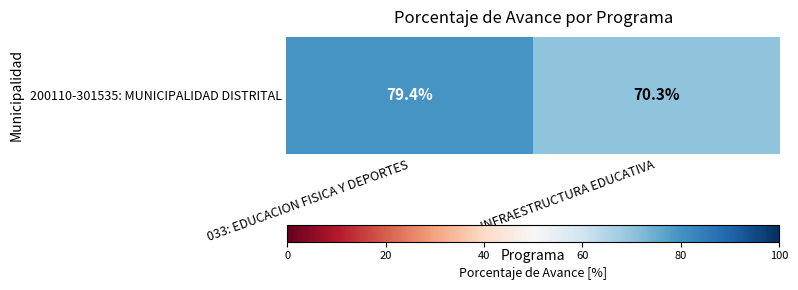

What is the sum of all values?

149.7